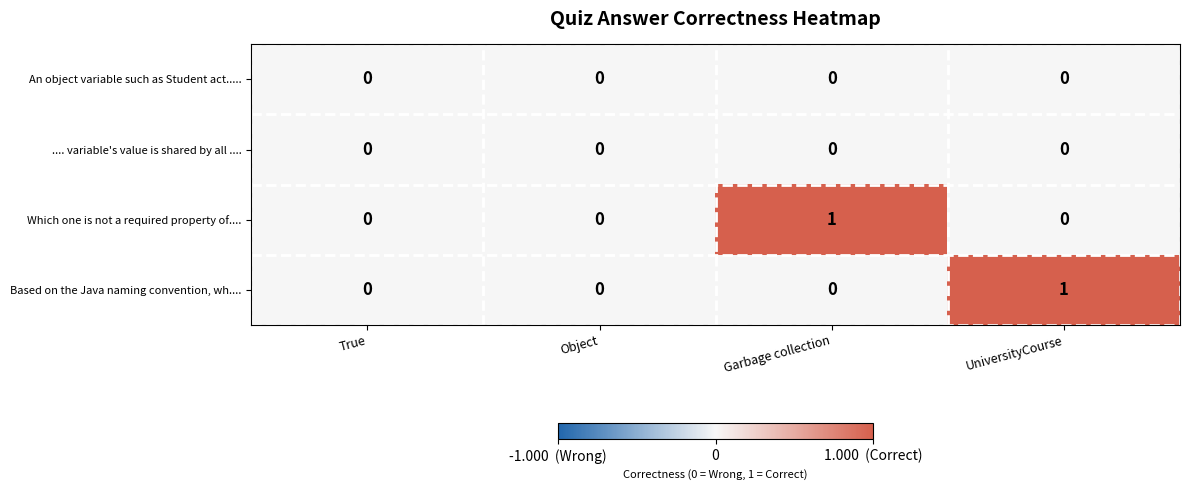

True or false: Which one is not a required property of.... has a value of -1 at UniversityCourse.

False